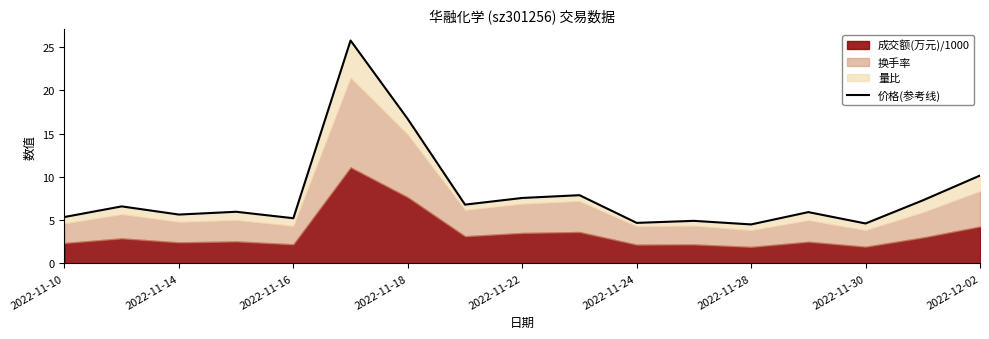

What is the difference between the maximum and minimum values?

21.3